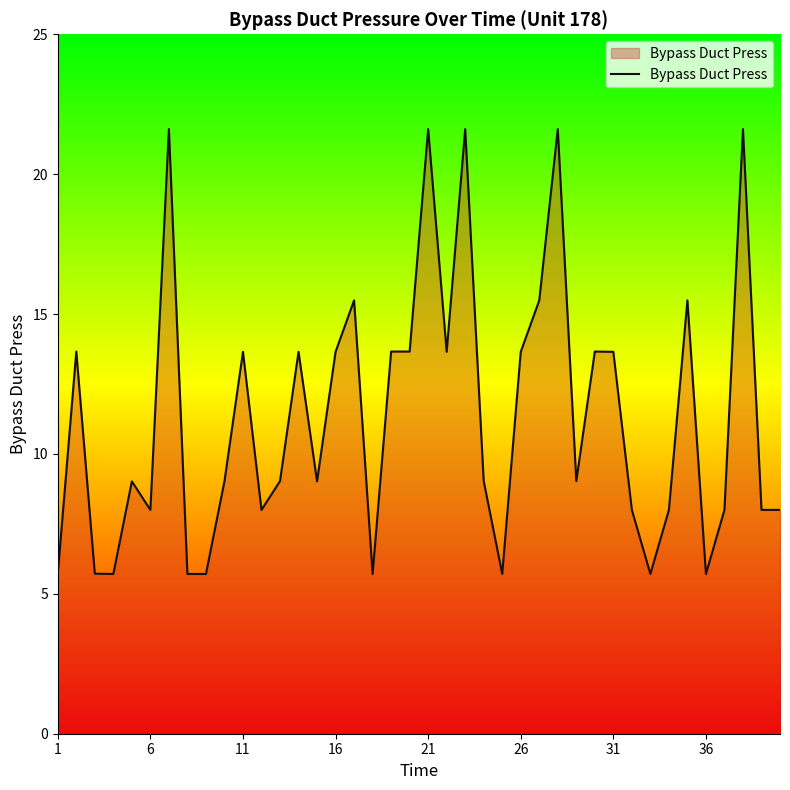

What is the difference between the maximum and minimum values?

15.9